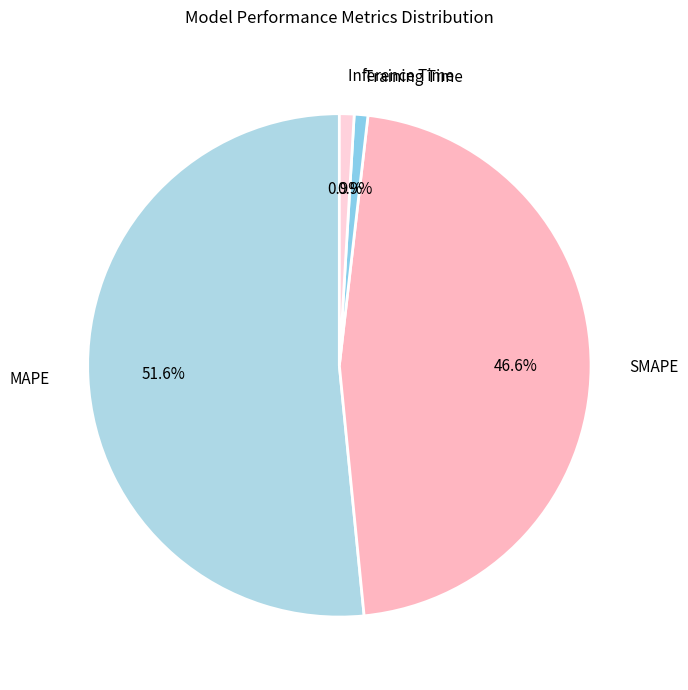

Is it true that Training Time is 11% of the pie?

False